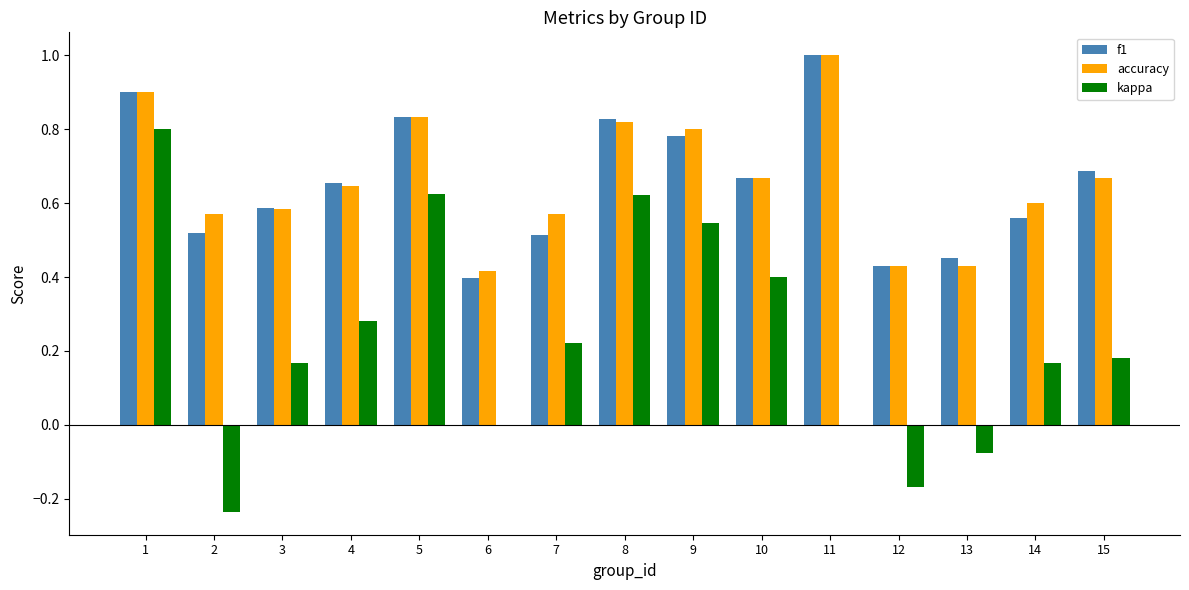

Is the value of kappa at 5 greater than the value of f1 at 8?

No